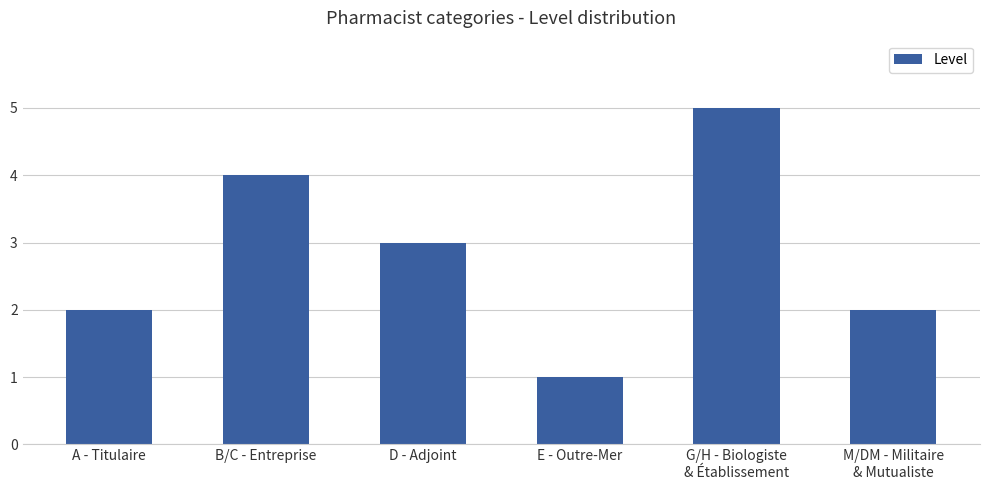

Reading left to right, extract all data points from this chart.

2	4	3	1	5	2